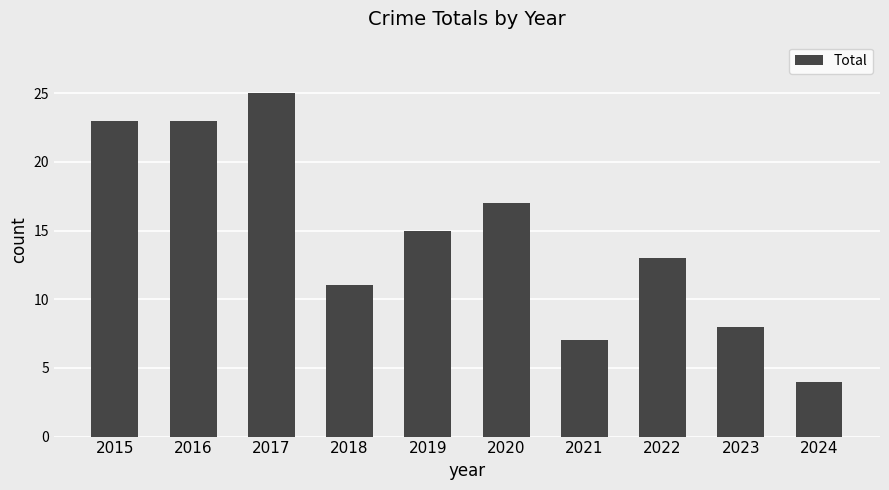

What is the value of the 2nd bar from the left?

23